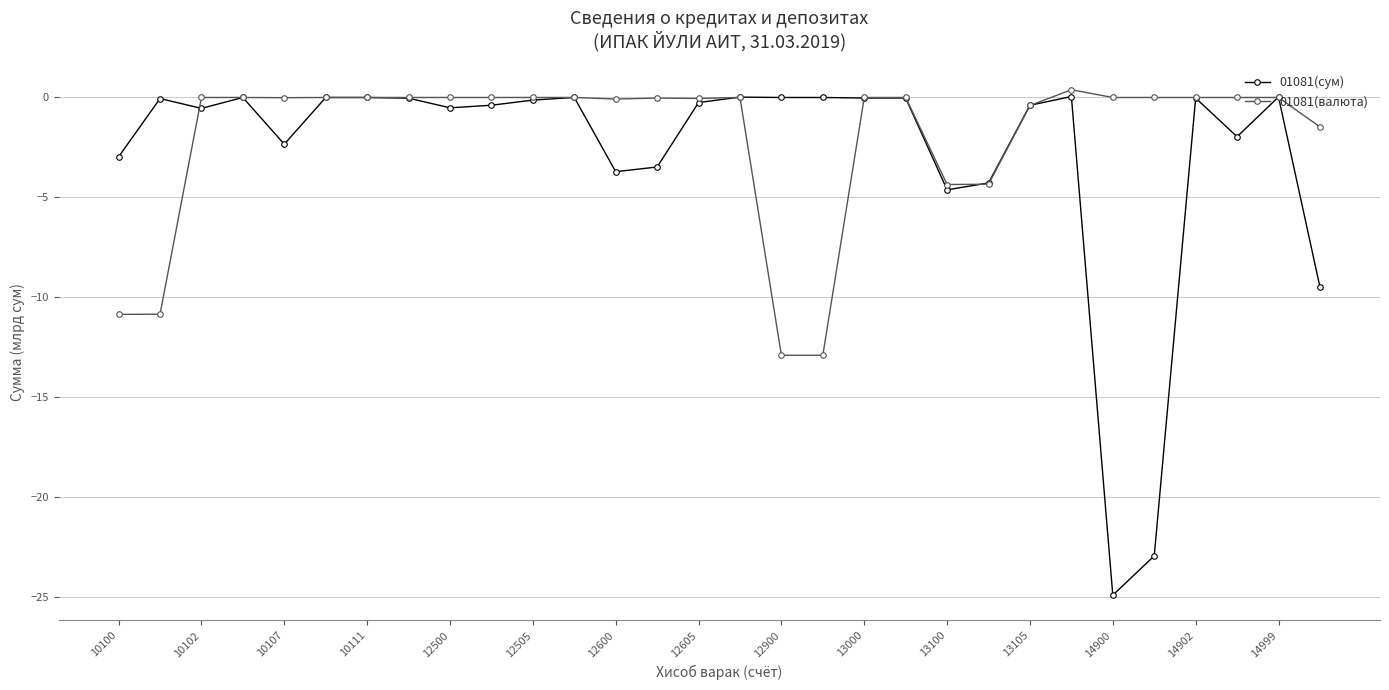

True or false: 01081(валюта) has more than 1 interior local peaks.

True